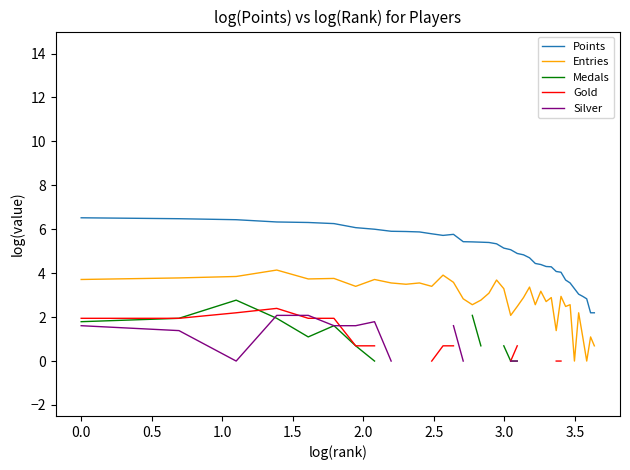

True or false: Points and Entries intersect in this chart.

False